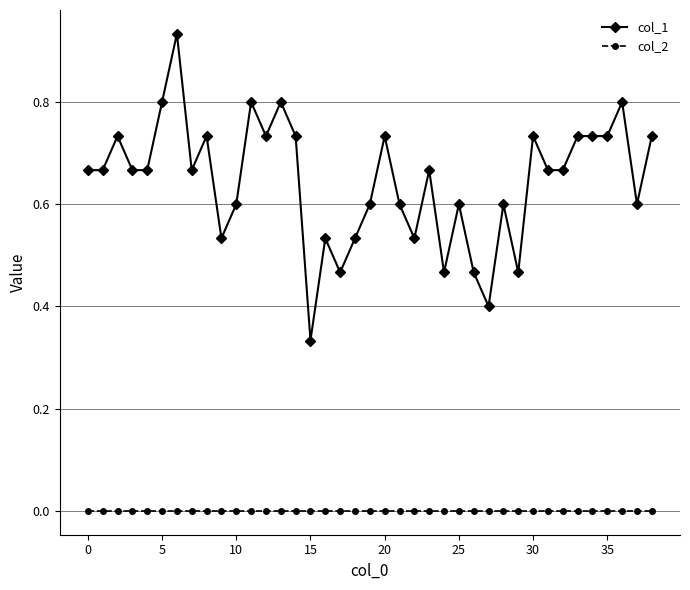

True or false: col_1 and col_2 cross at least once.

False